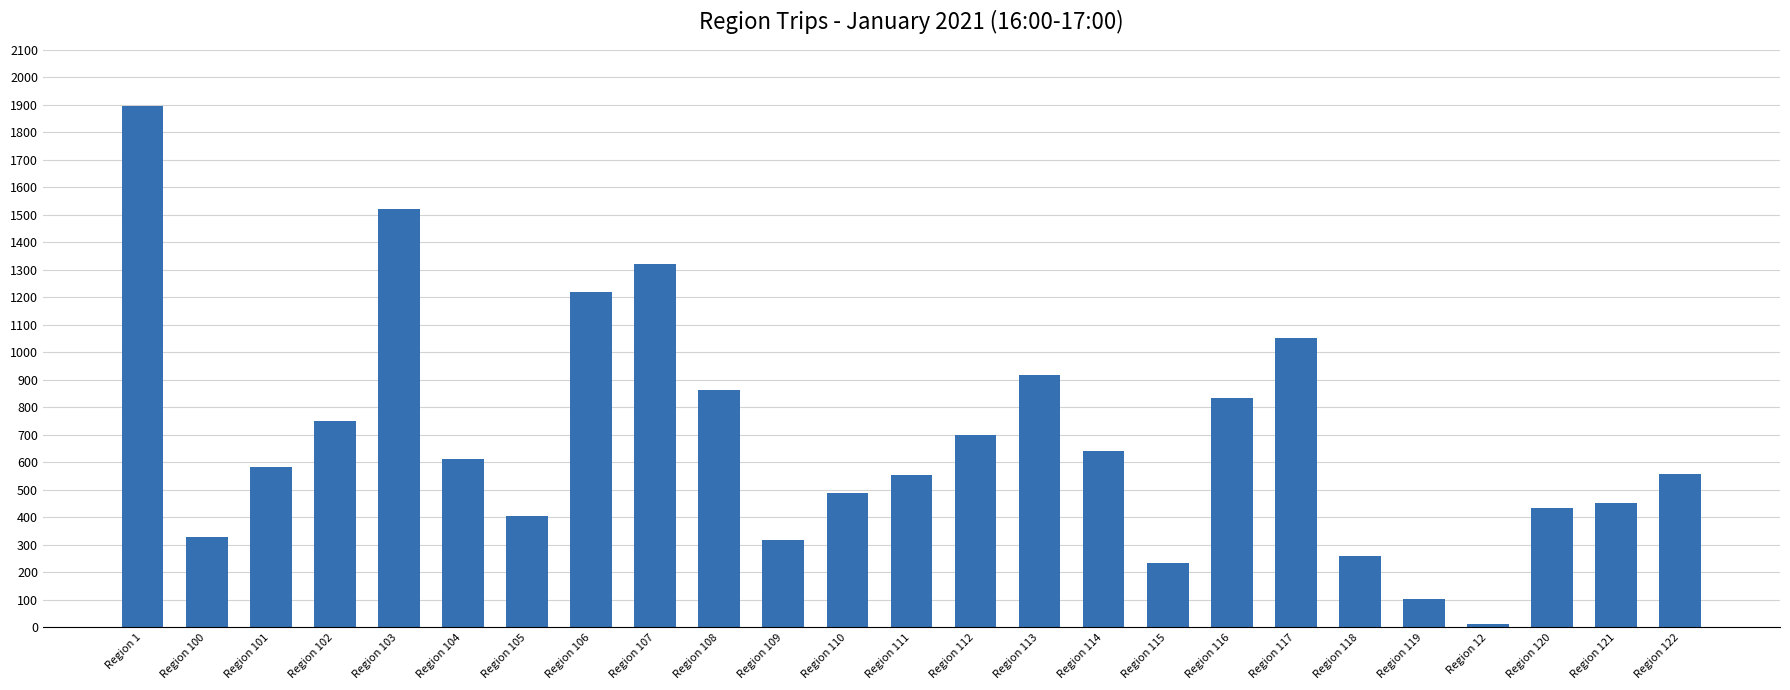

What is the maximum value shown in the chart?

1895